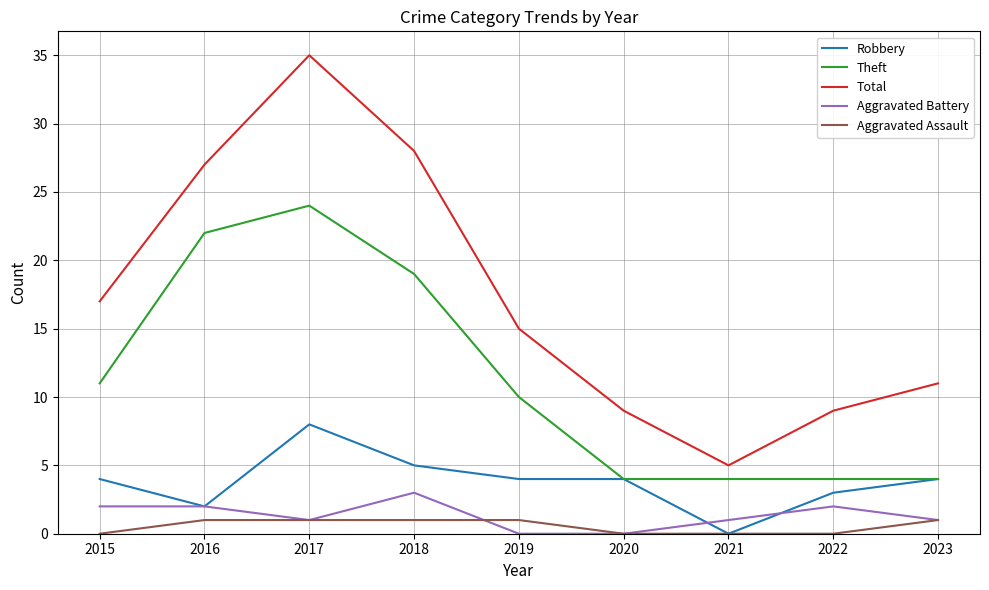

What is the highest value of the Robbery series?

8